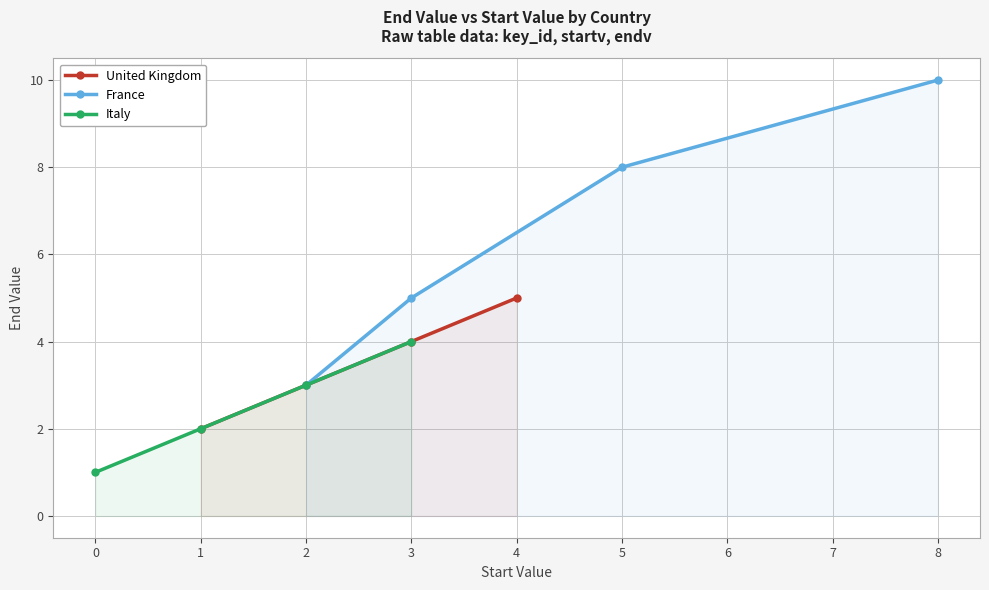

The value of Italy at 1 is 2. True or false?

True